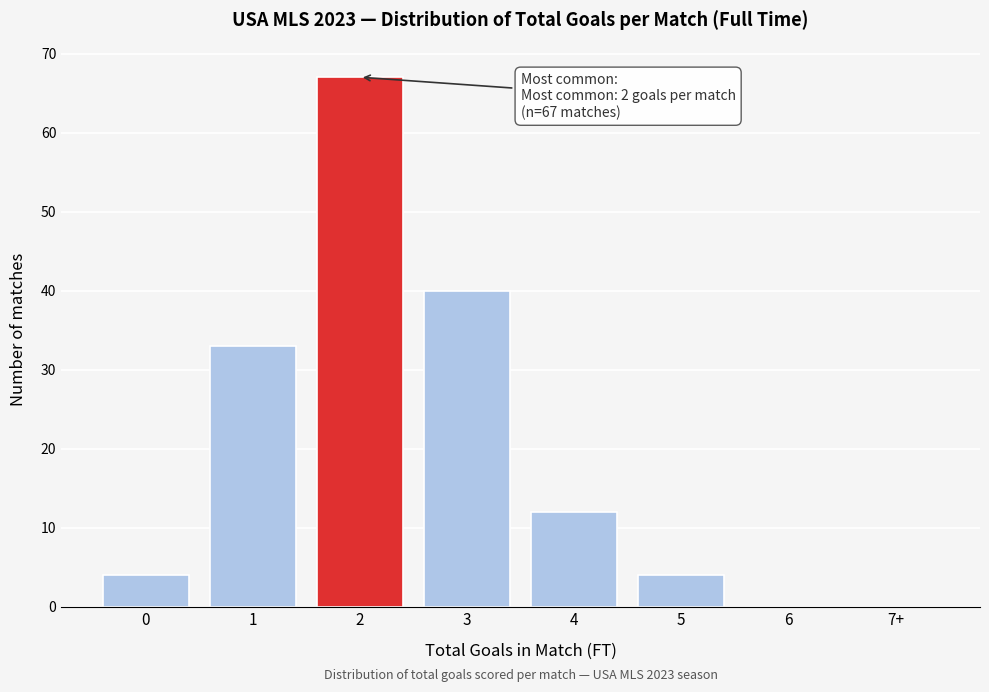

Reading left to right, extract all data points from this chart.

0=4	1=33	2=67	3=40	4=12	5=4	6=0	7+=0